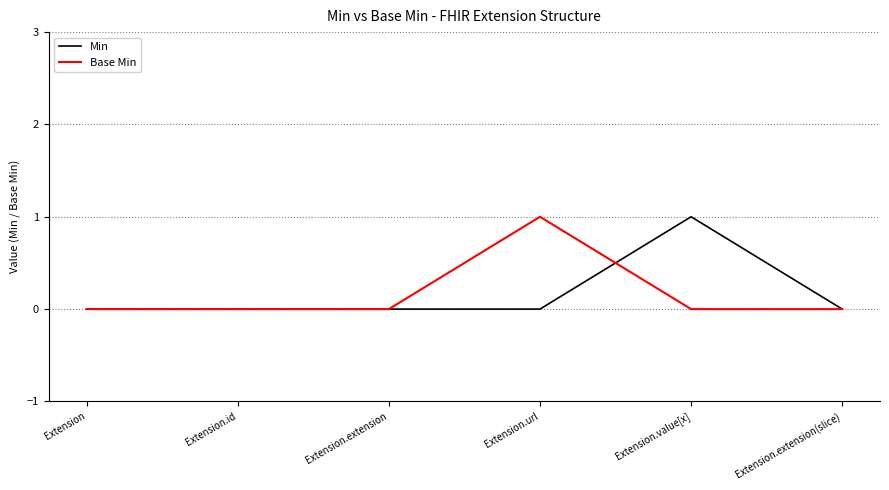

True or false: Base Min has a value of 0 at Extension.

True